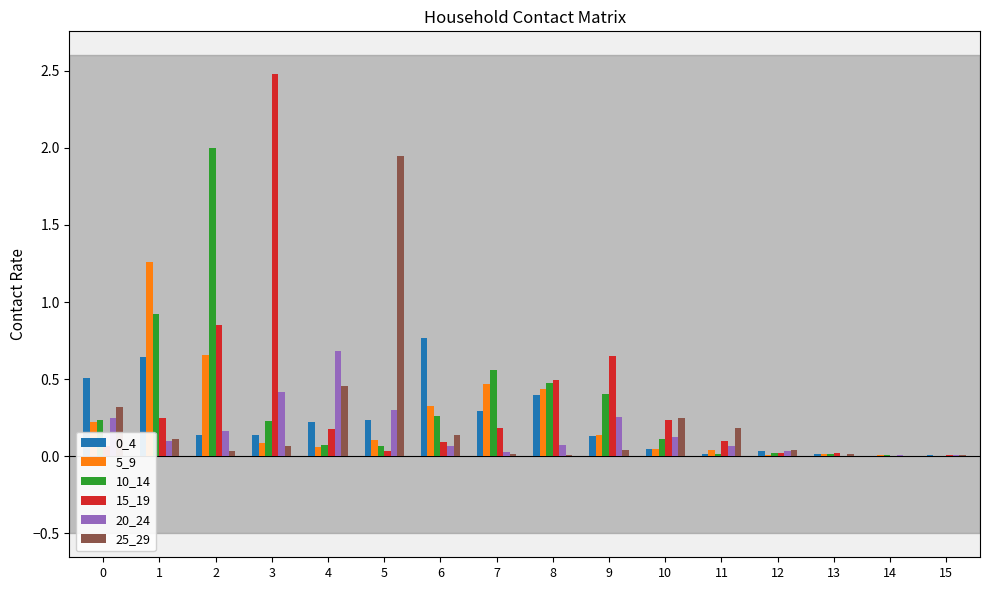

Which category has the highest value across all series?

3